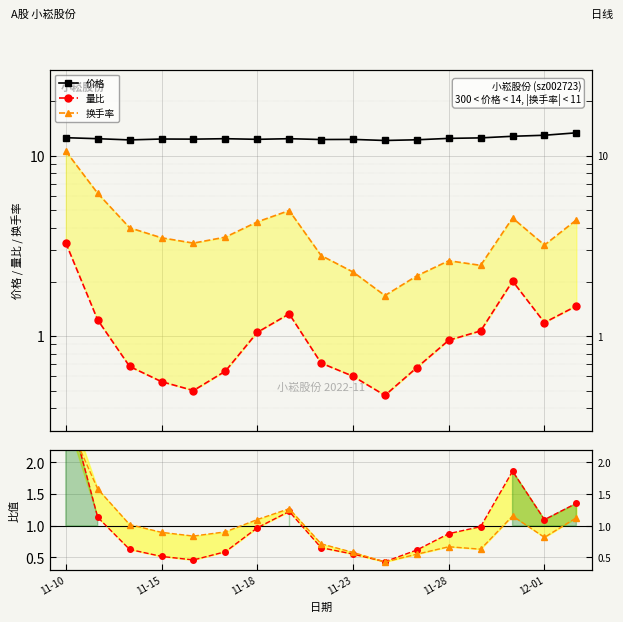

Where is 量比/均值 nearest to the value 1?

13